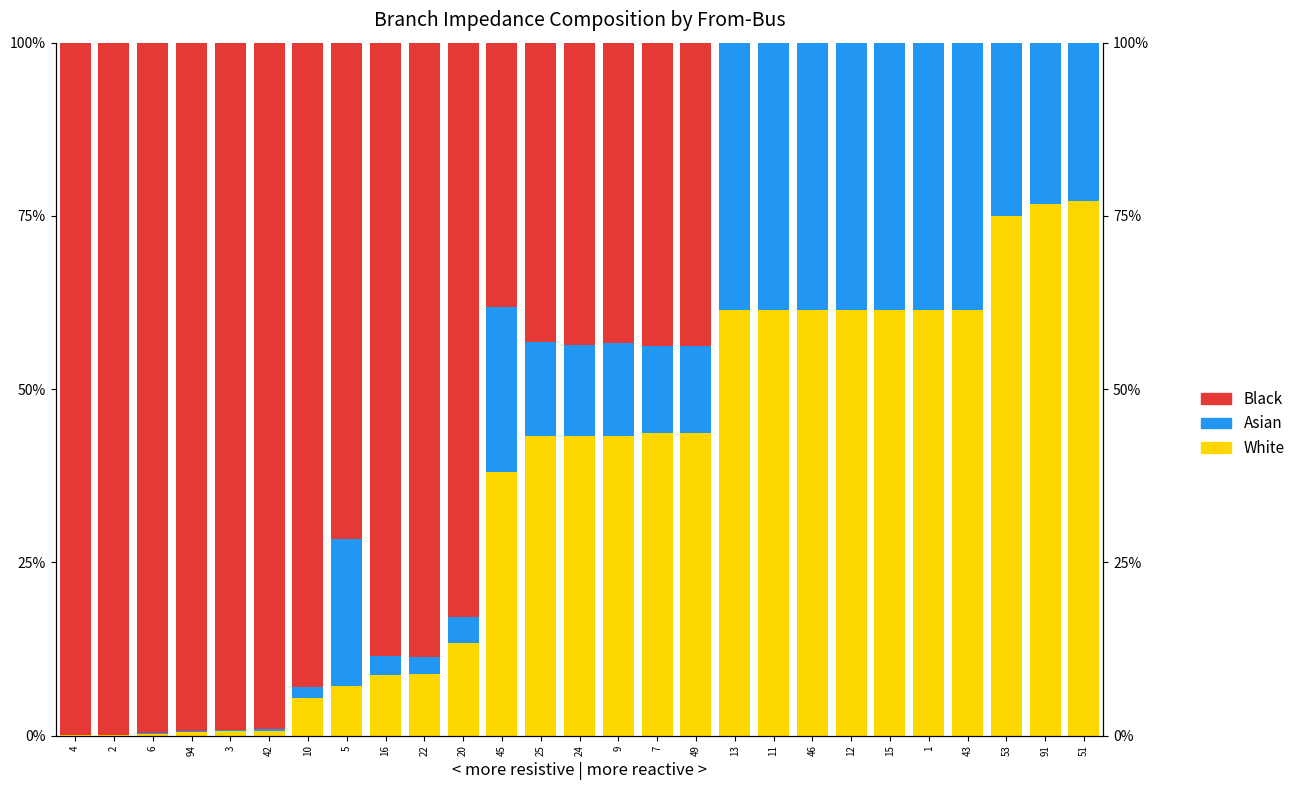

What is the total value across all series at 45?

1.0